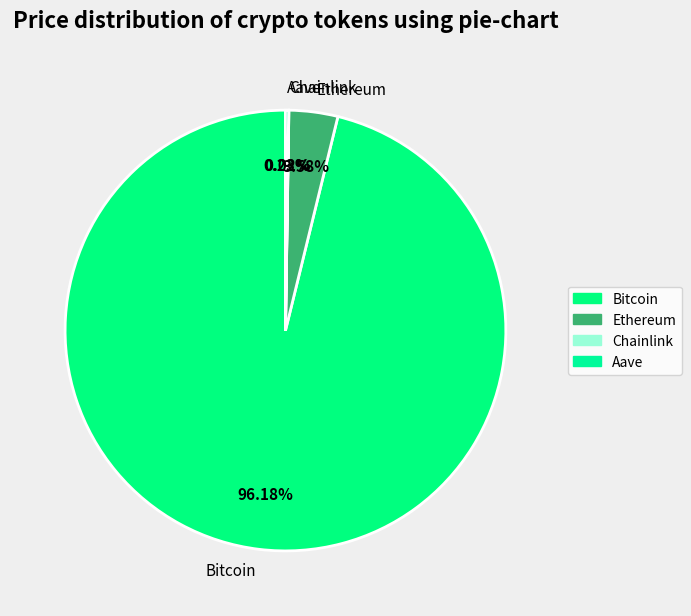

Which slice is the largest?

Bitcoin